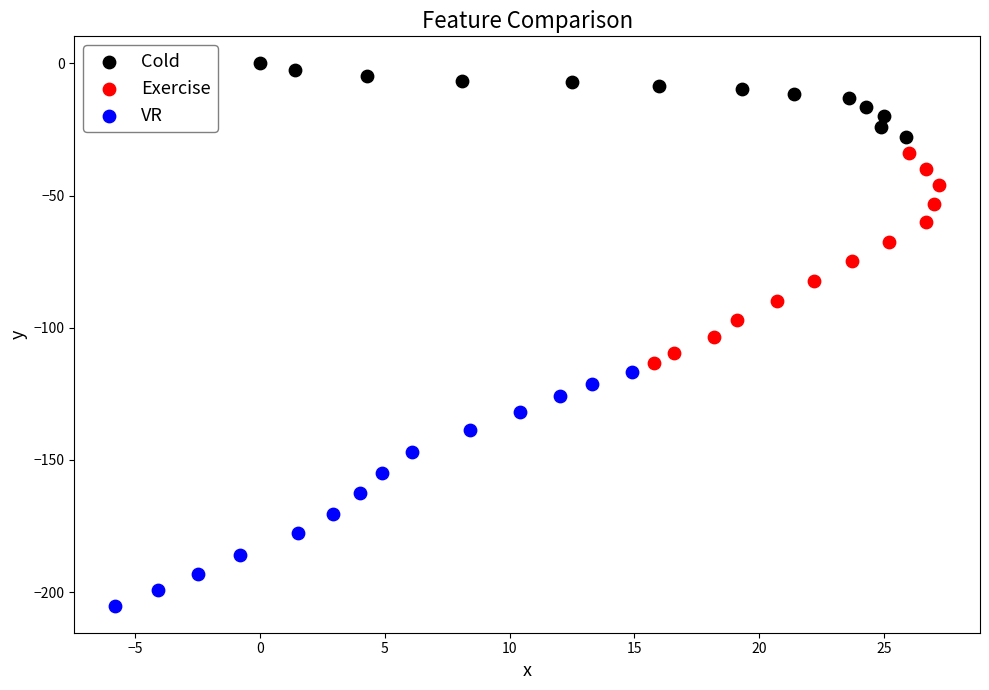

Which series contains the highest Y value?

Cold